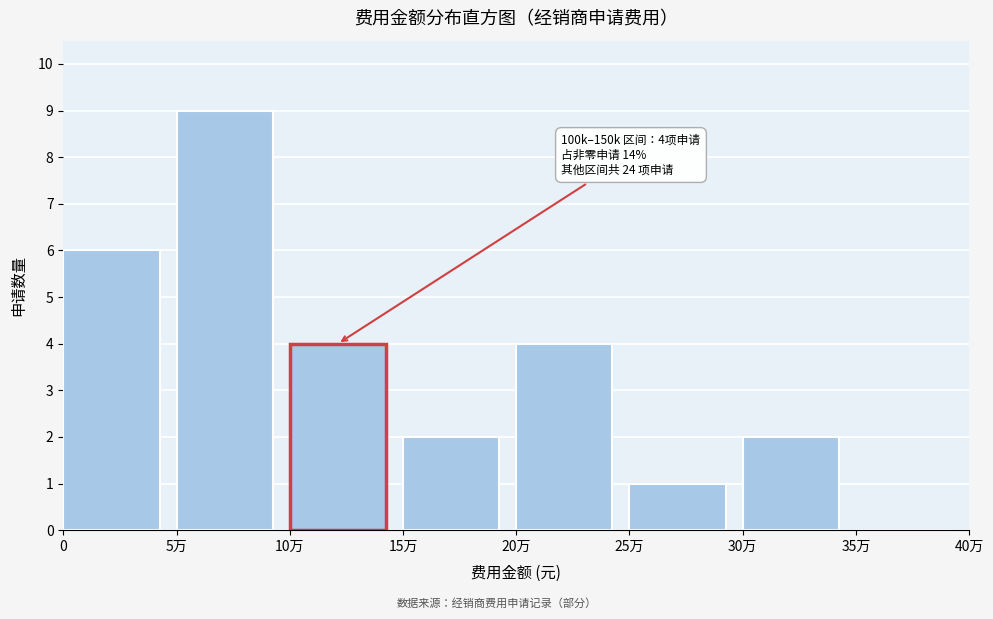

Reading left to right, extract all data points from this chart.

0=6	5万=9	10万=4	15万=2	20万=4	25万=1	30万=2	35万=0